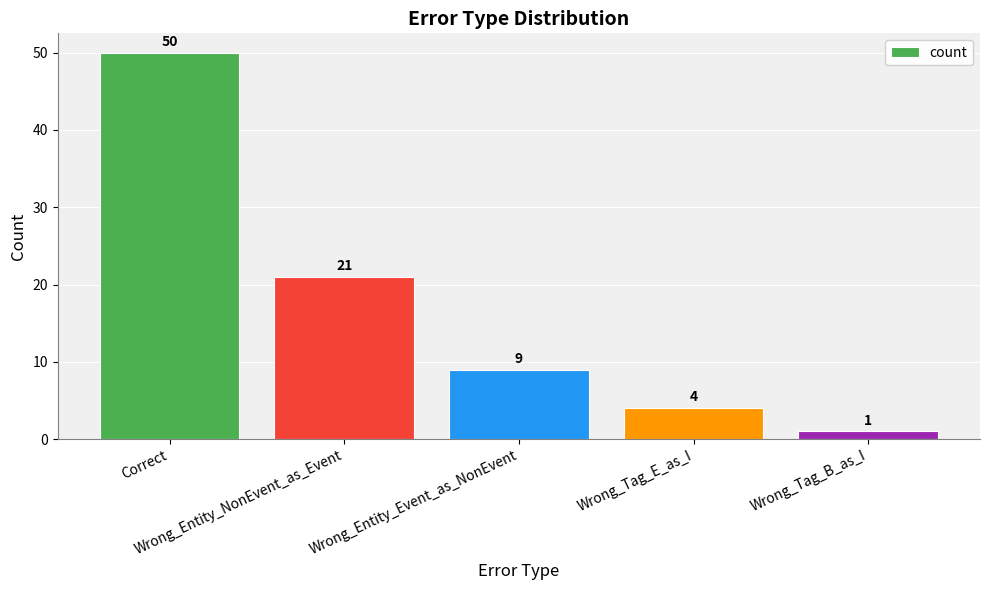

Does the chart contain stacked bars?

No